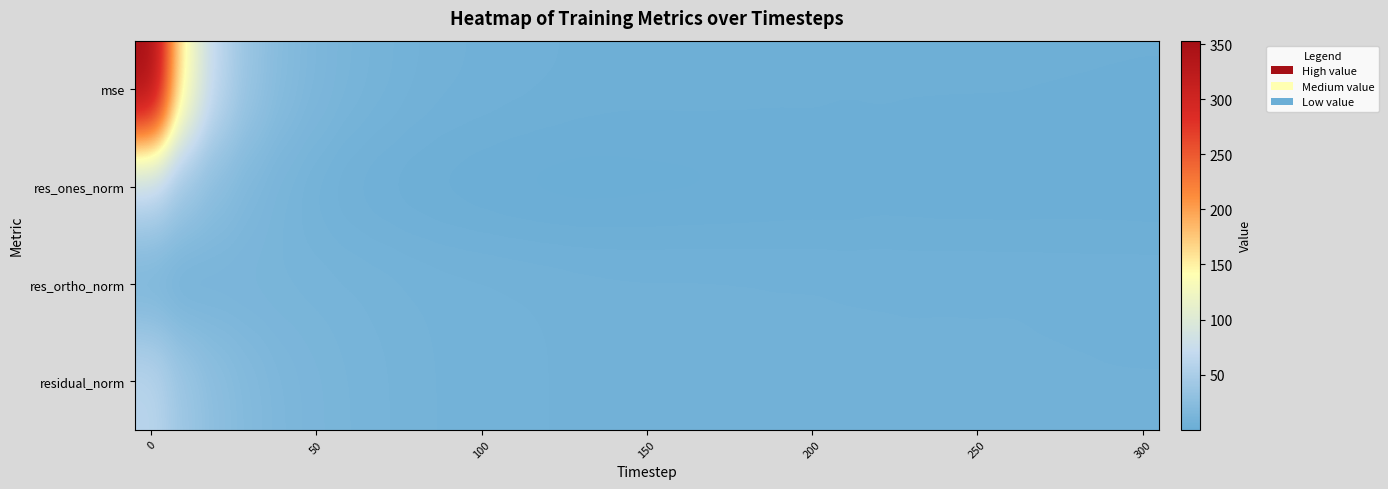

Which series has the widest spread of values?

mse